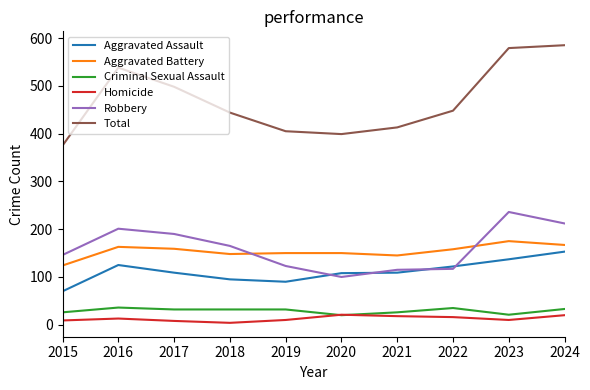

Where does the Criminal Sexual Assault series first go above 32?

2016